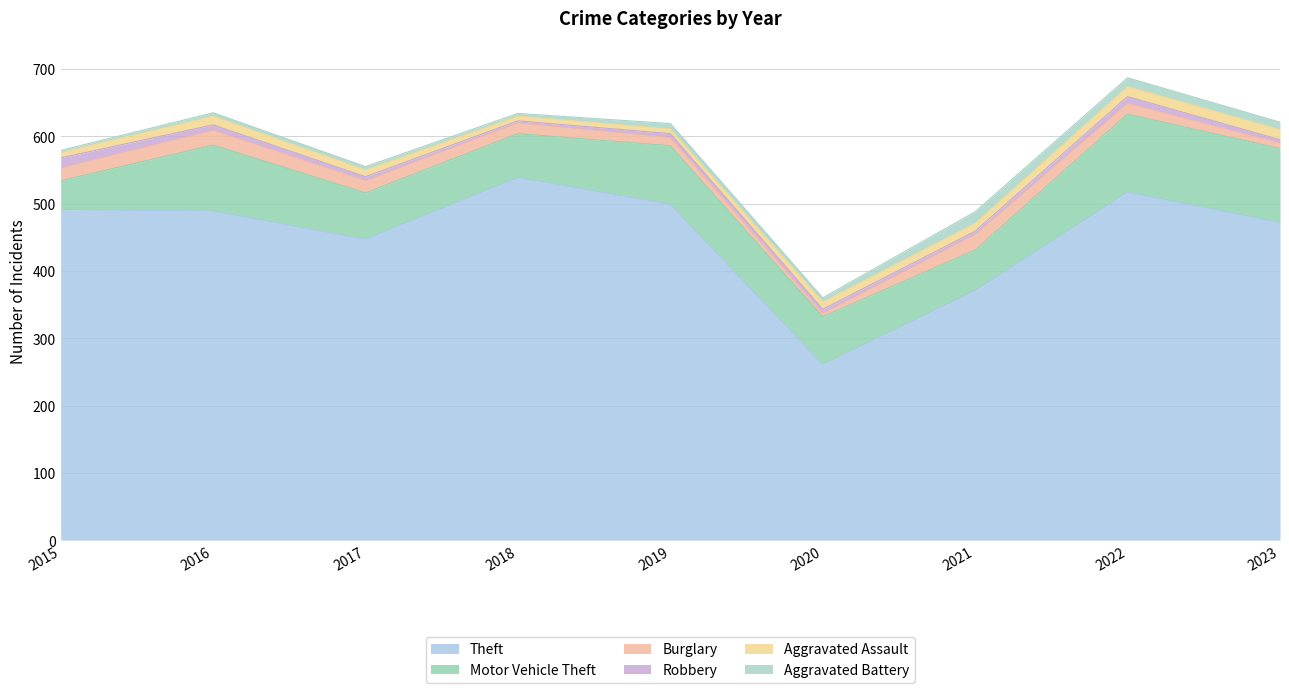

True or false: Robbery has a value of 11 at 2016.

False